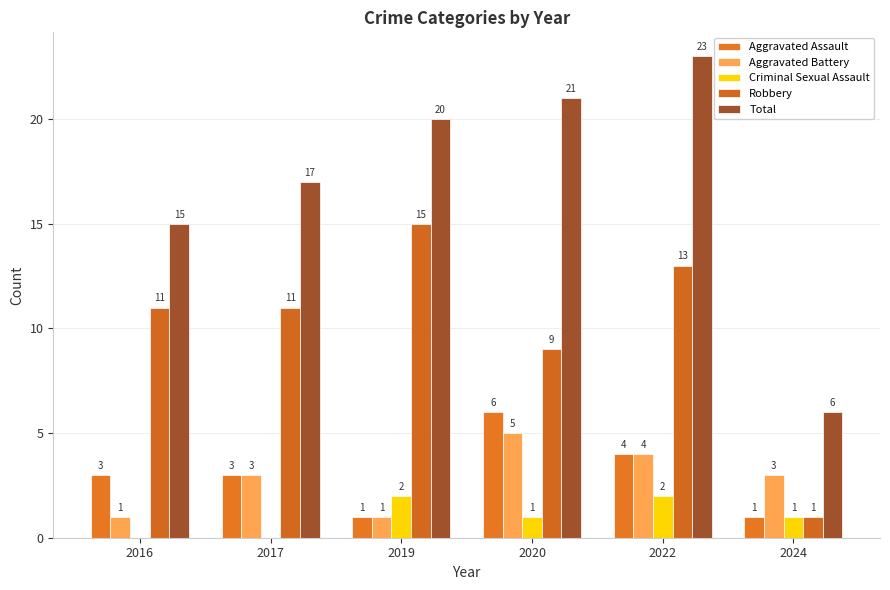

Which has a higher value, 2019 or 2016?

2016